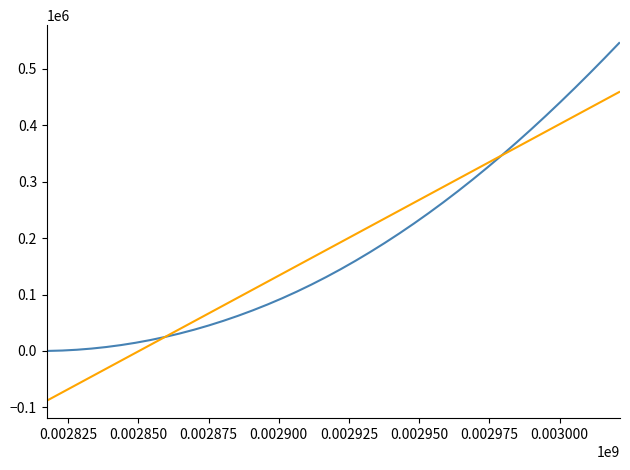

What is the minimum value shown in the chart?

-87434.6